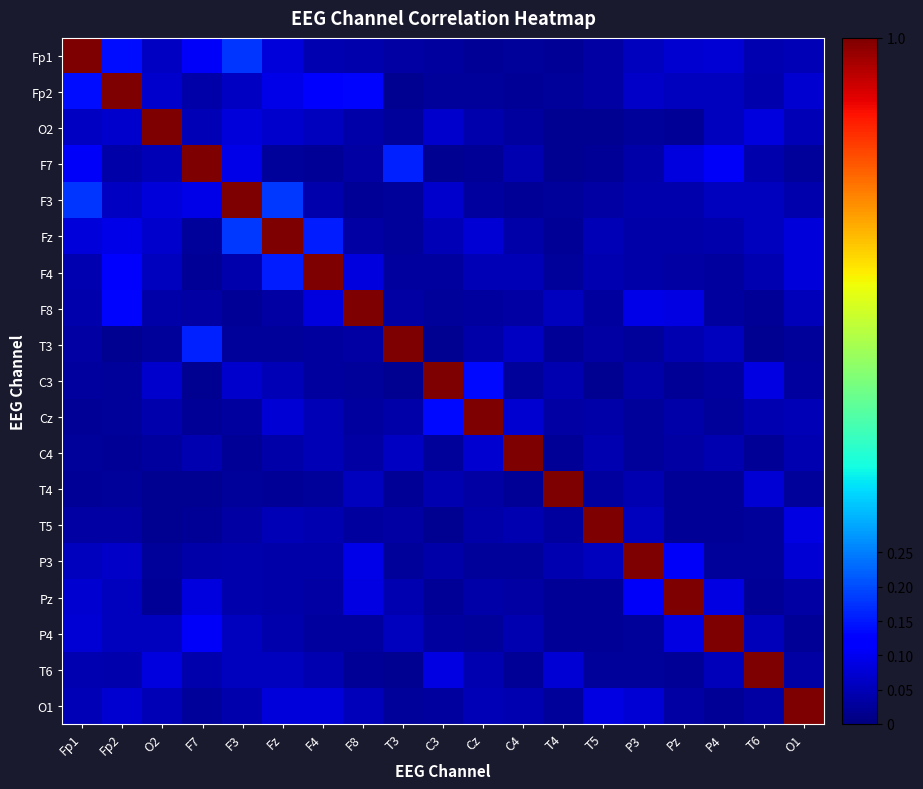

At how many categories does at least one series exceed 0?

19